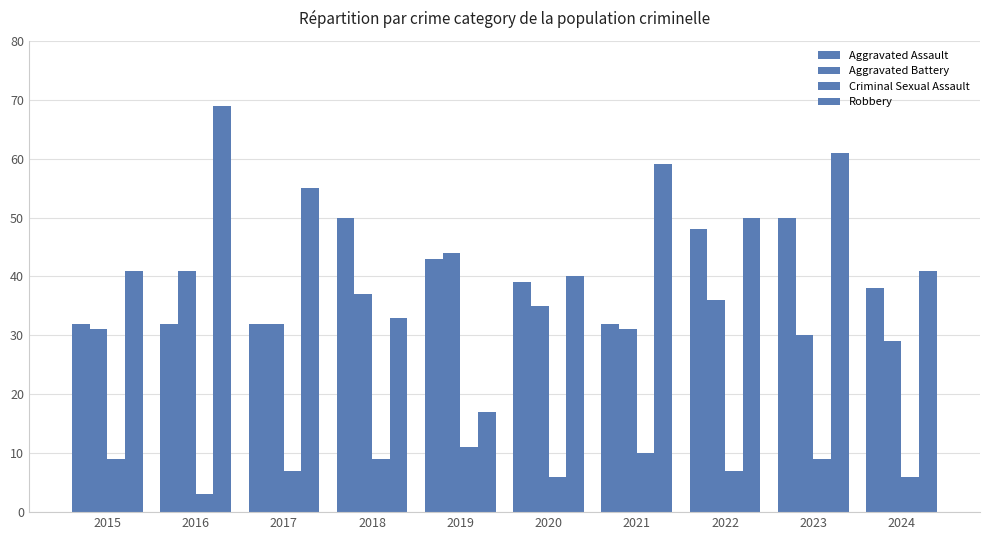

What is the value of the Aggravated Battery bar at the 4th from the left?

37